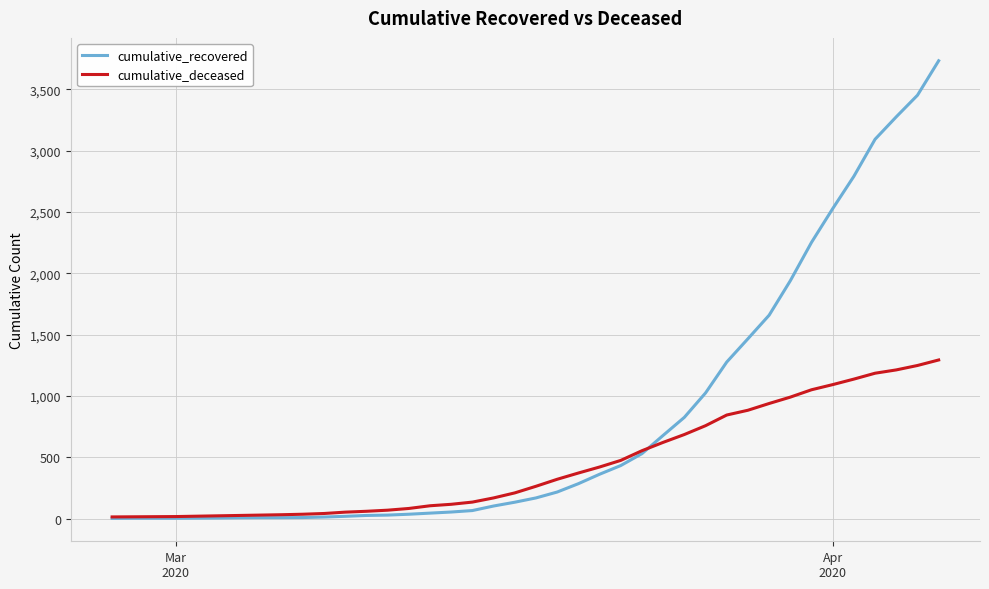

Which series has the widest spread of values?

cumulative_recovered